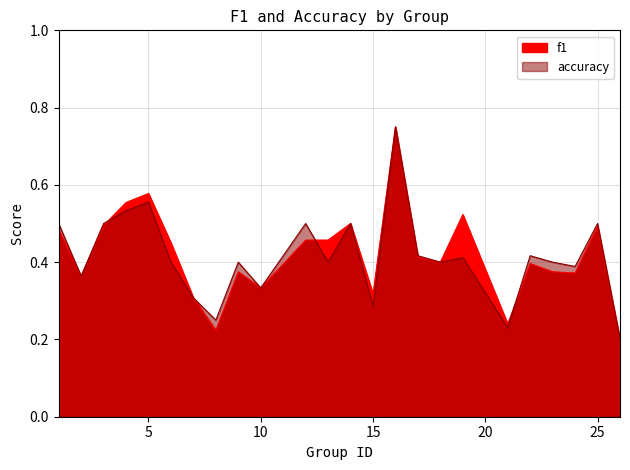

The f1 series shows 0.2 at 26. True or false?

True